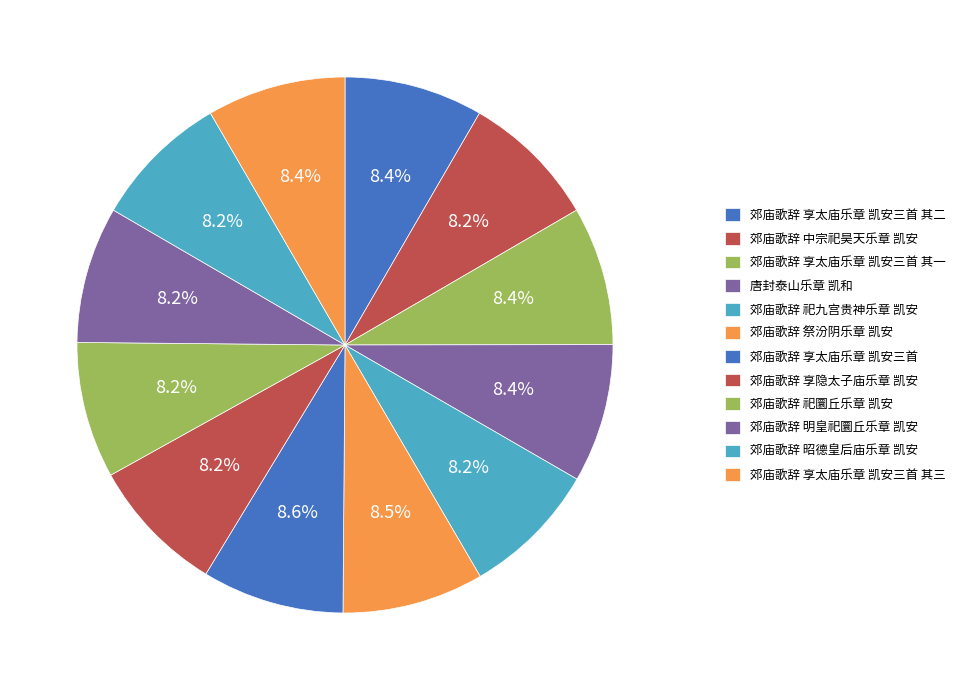

Combined, what portion of the pie is 郊庙歌辞 明皇祀圜丘乐章 凯安 and 郊庙歌辞 祀九宫贵神乐章 凯安?

16.5%